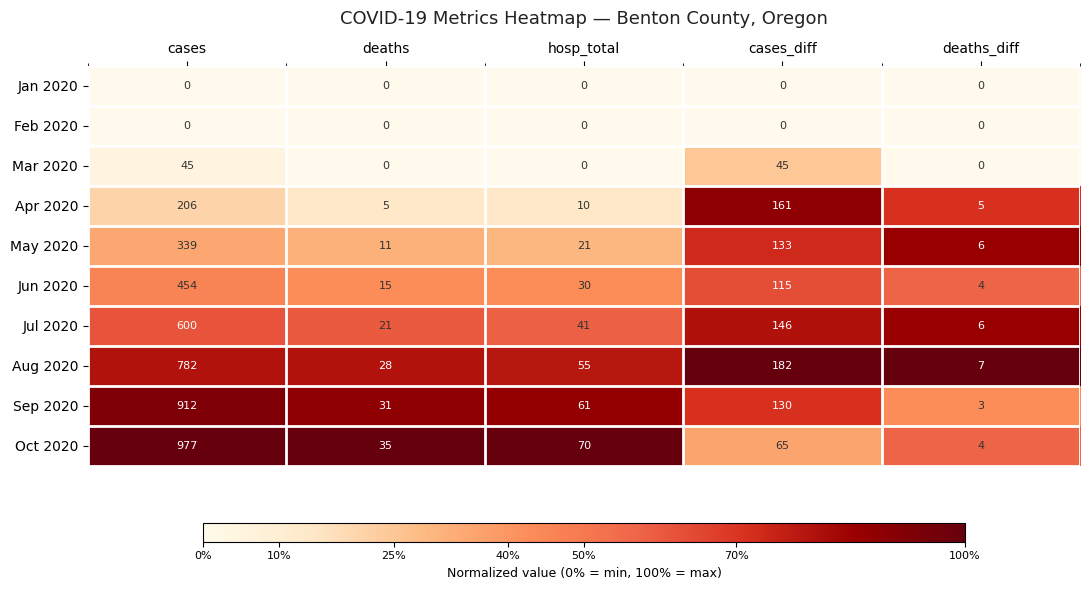

At which label does Apr 2020 first exceed 10?

cases